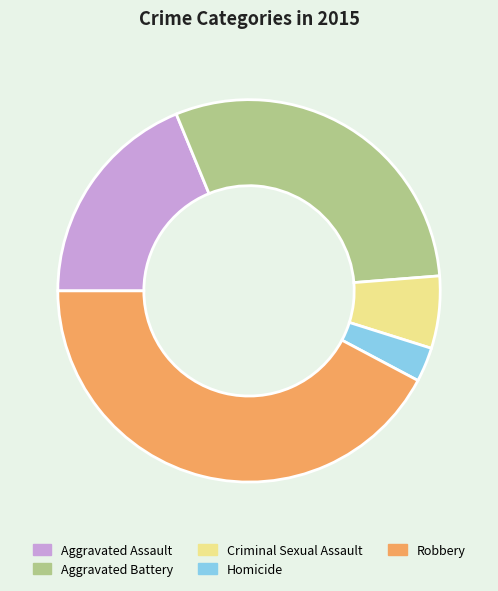

True or false: Criminal Sexual Assault accounts for 6% of the total.

True